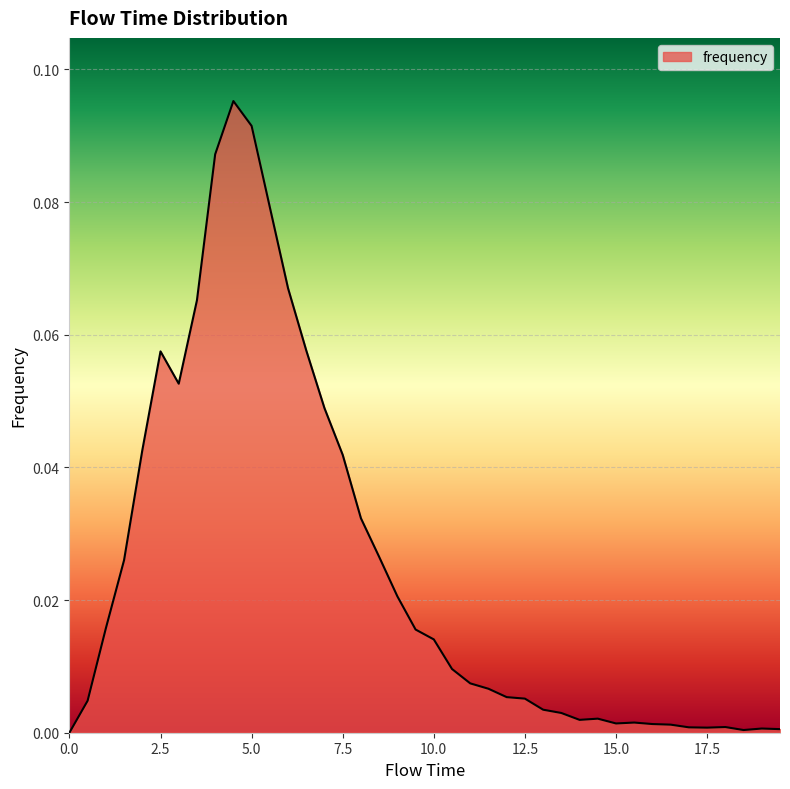

How many lines are shown in the chart?

1